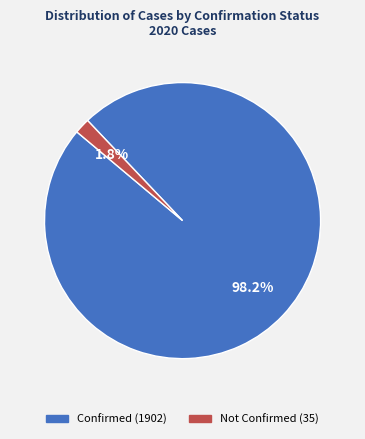

What is the majority slice?

Confirmed